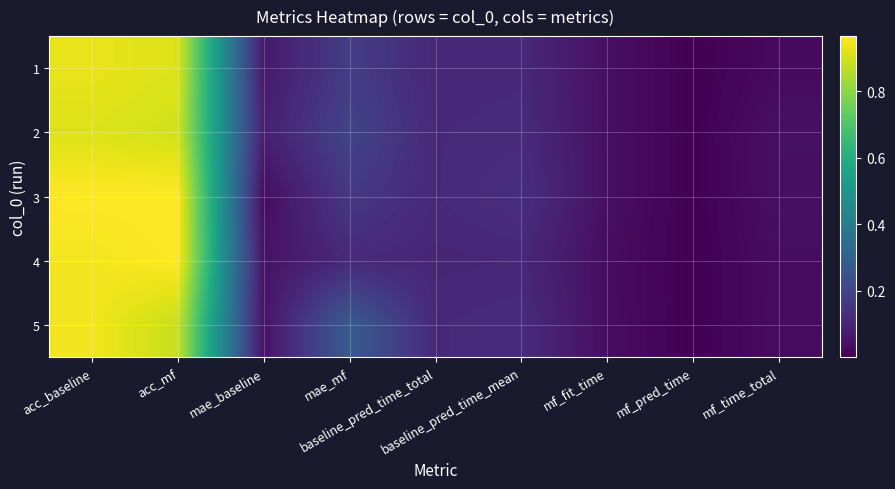

How many series are shown in this chart?

5